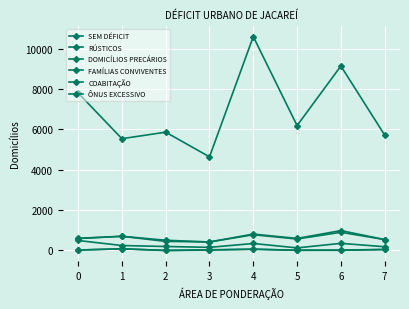

Reading right to left, transcribe all the data shown in this chart.

SEM DÉFICIT: 7=5720	6=9143	5=6189	4=10601	3=4640	2=5863	1=5541	0=7807
RÚSTICOS: 7=48	6=9	5=10	4=62	3=20	2=0	1=82	0=21
DOMICÍLIOS PRECÁRIOS: 7=48	6=20	5=10	4=62	3=33	2=0	1=82	0=21
FAMÍLIAS CONVIVENTES: 7=540	6=902	5=567	4=779	3=421	2=450	1=703	0=591
COABITAÇÃO: 7=540	6=985	5=597	4=812	3=421	2=506	1=703	0=602
ÔNUS EXCESSIVO: 7=185	6=352	5=128	4=346	3=154	2=197	1=245	0=494